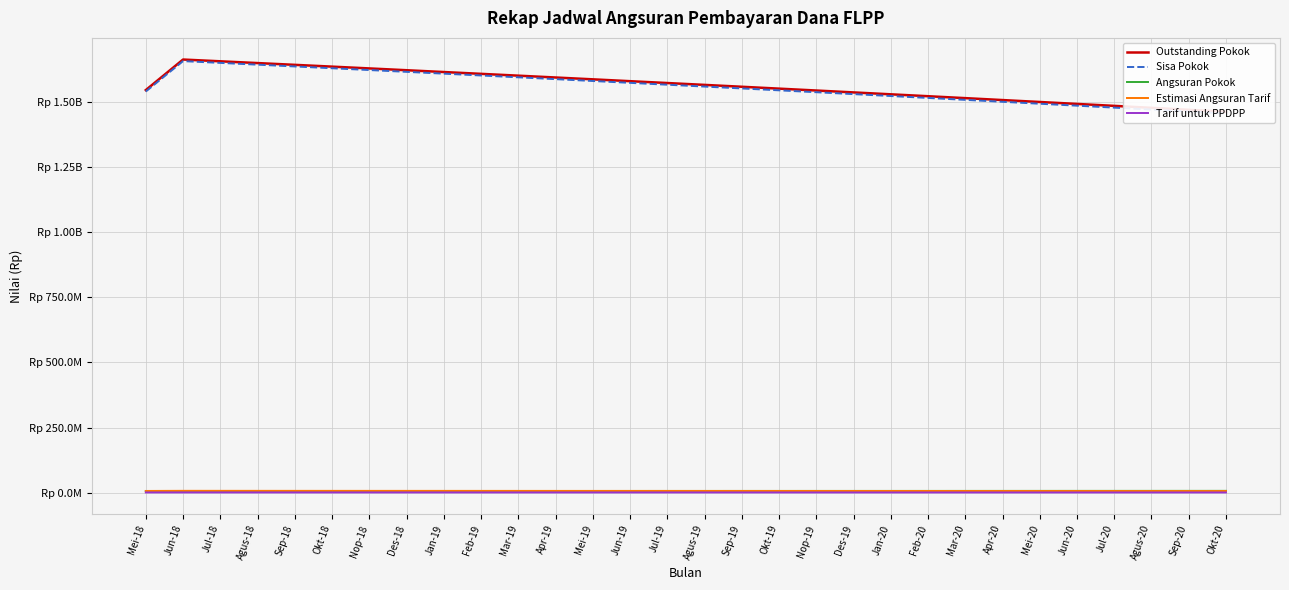

The value of Tarif untuk PPDPP at Mar-19 is 153713. True or false?

False